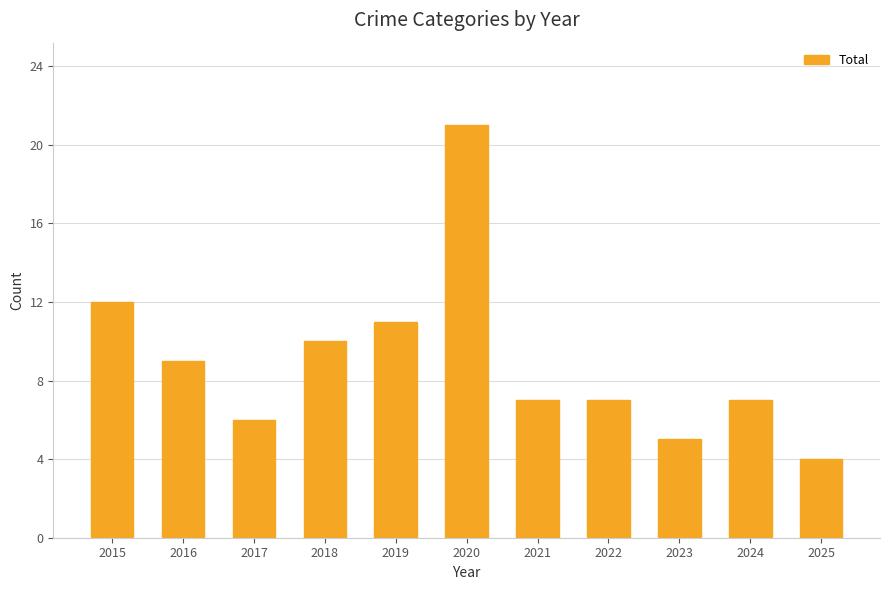

What is the difference between the second highest and second lowest values?

7